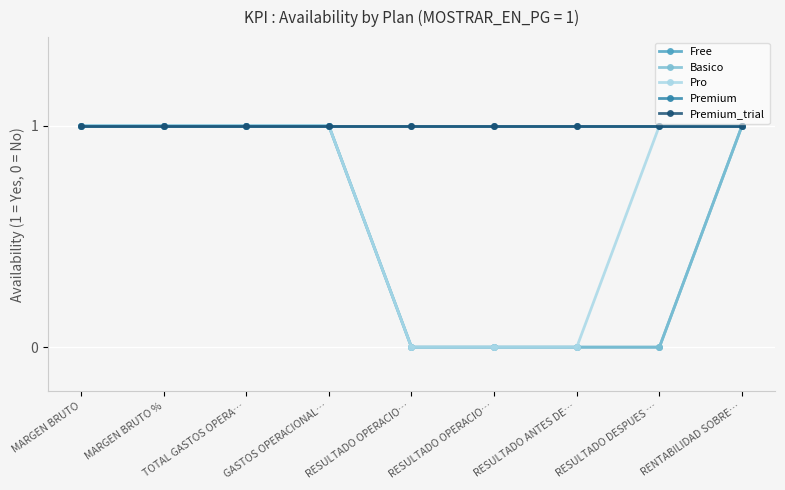

What is the sum of the Pro values at RESULTADO OPERACIO… and MARGEN BRUTO?

1